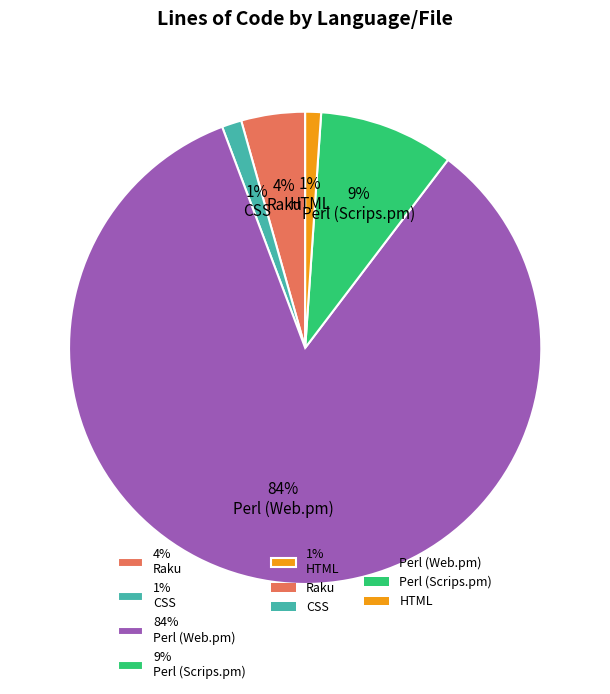

To the nearest percent, what percentage of the pie is 4% Raku?

4%